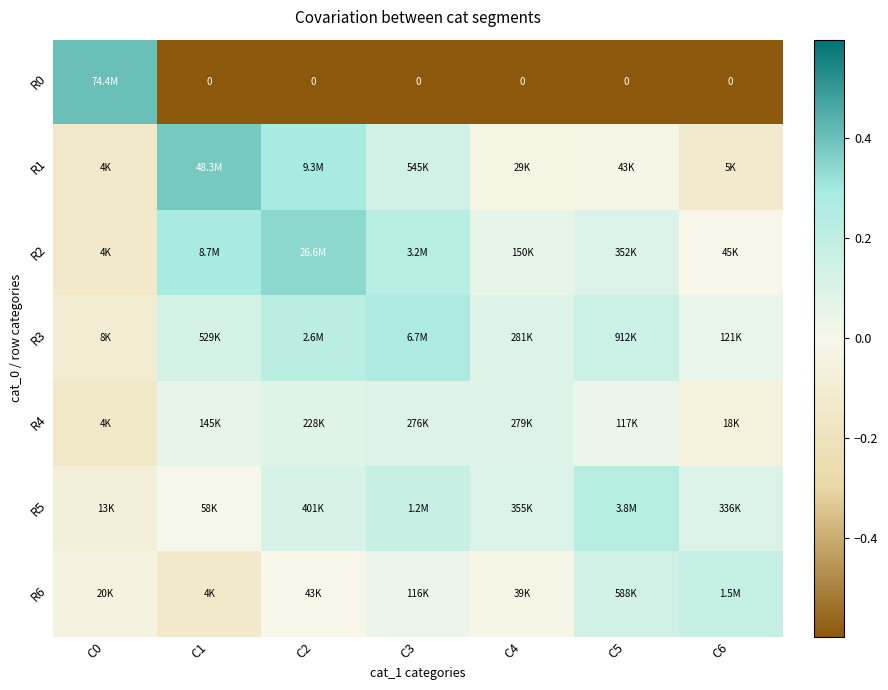

True or false: R5 has a value of 0.0 at C1.

False